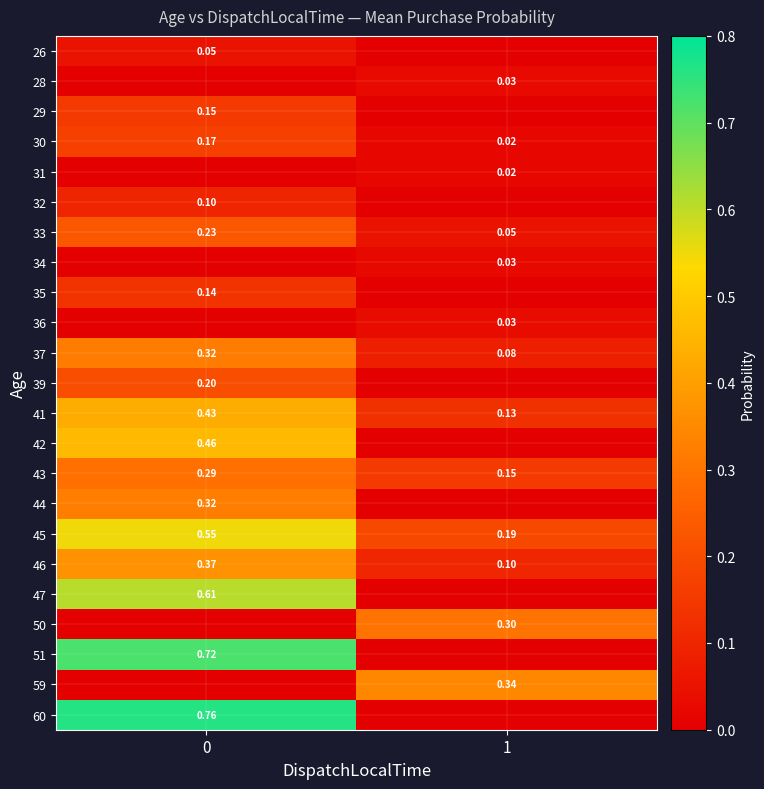

Is the value of 30 at 1 greater than the value of 59 at 1?

No